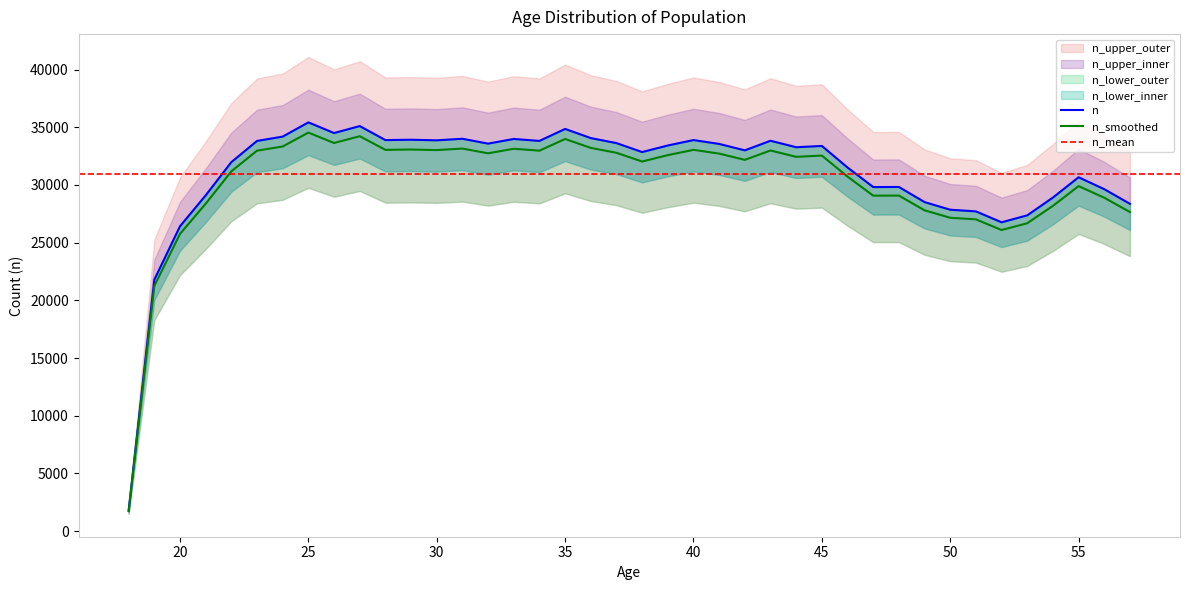

Rank the categories by value from highest to lowest.

25, 27, 35, 26, 24, 36, 31, 33, 29, 28, 40, 30, 43, 34, 23, 37, 32, 41, 39, 45, 44, 42, 38, 22, 46, 55, 48, 47, 56, 21, 54, 49, 57, 50, 51, 53, 52, 20, 19, 18